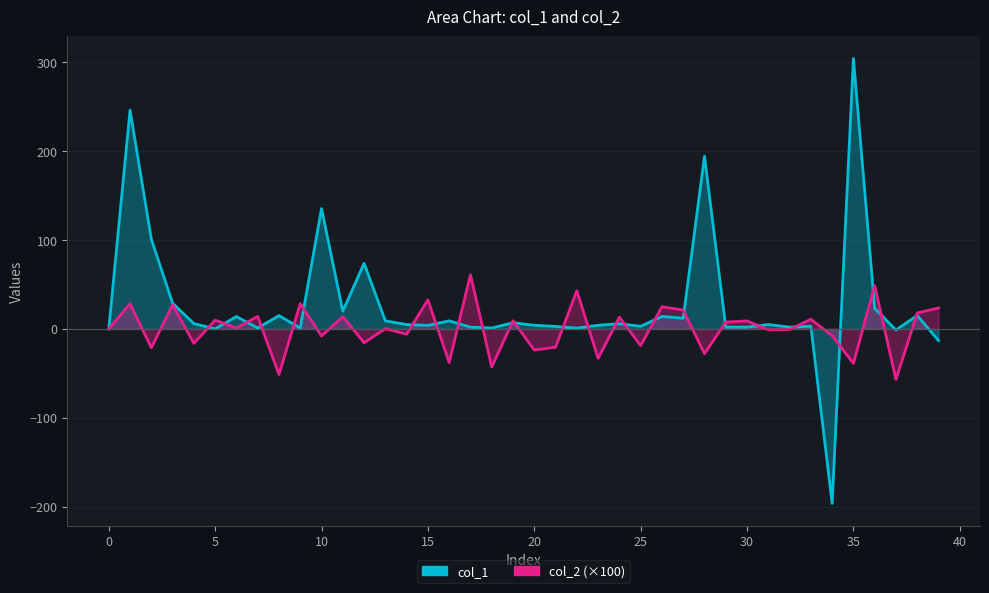

Reading left to right, extract all data points from this chart.

col_1: 0.0	246.1	100.9	28.9	6.0	0.1	14.0	1.0	15.0	1.0	135.4	20.0	73.8	9.1	4.9	3.9	9.1	2.0	1.0	7.0	4.1	2.8	1.0	4.1	5.9	3.0	14.1	12.0	194.3	2.0	2.0	5.0	2.0	3.0	-196.2	304.0	23.1	-1.2	15.2	-13.1
col_2: 0.0	28.4	-21.2	27.1	-16.2	9.9	1.1	14.1	-51.3	28.4	-8.0	13.8	-15.5	0.3	-5.9	32.7	-37.7	61.0	-42.8	9.1	-23.7	-20.5	42.9	-33.1	13.2	-18.7	24.9	21.3	-27.8	7.7	9.0	-1.0	-0.7	10.9	-7.7	-38.8	48.6	-56.8	17.9	23.6